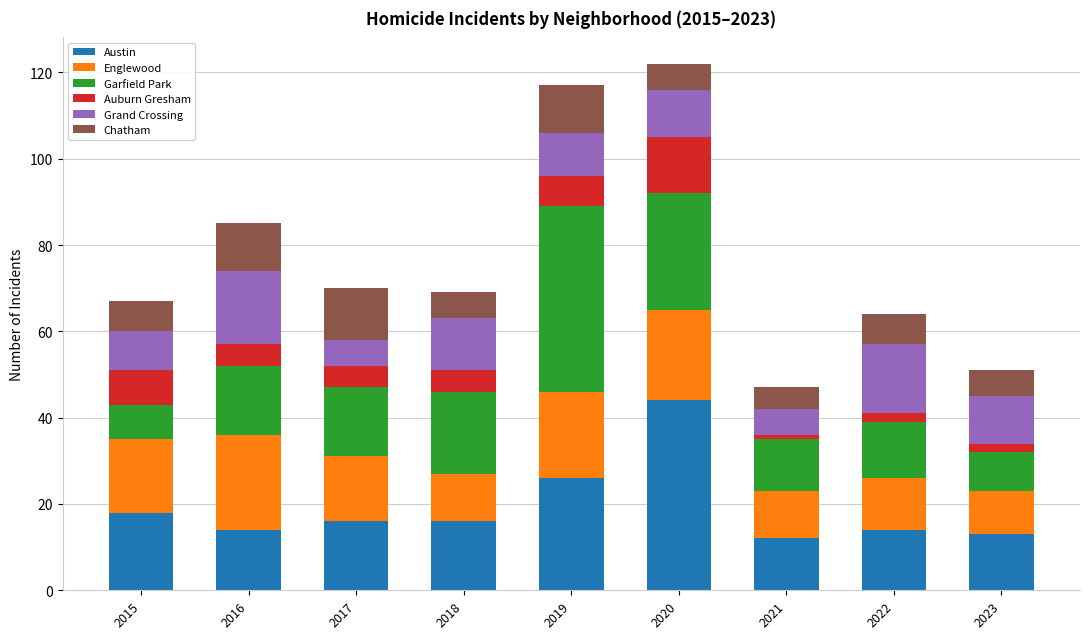

What is the sum of all Austin values?

173